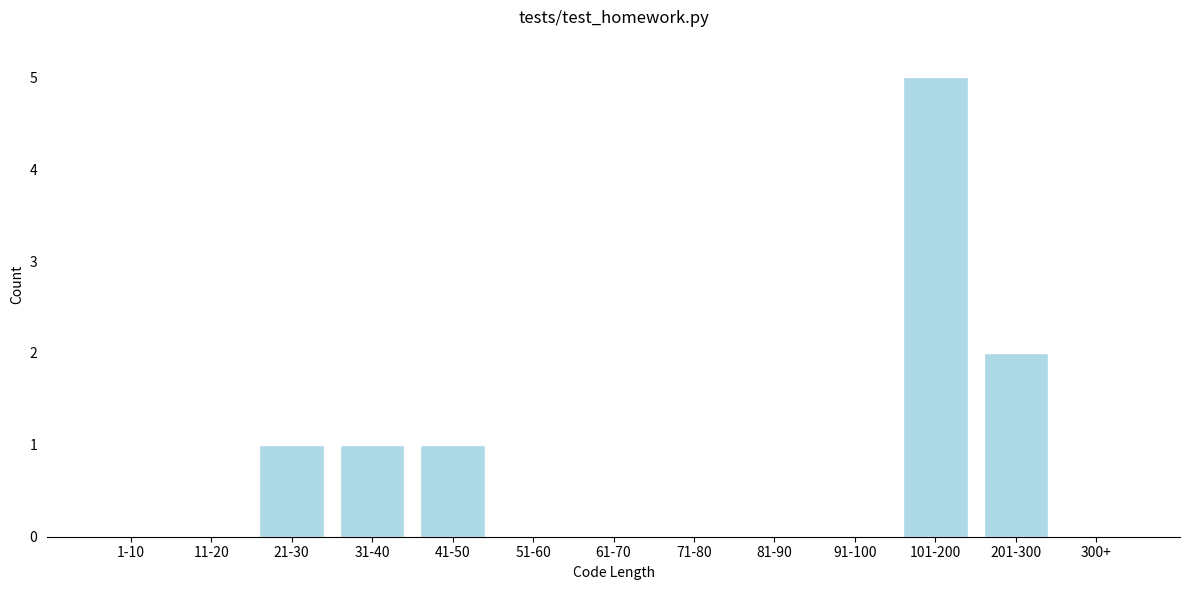

Reading left to right, what are all the values shown in this chart?

1-10=0	11-20=0	21-30=1	31-40=1	41-50=1	51-60=0	61-70=0	71-80=0	81-90=0	91-100=0	101-200=5	201-300=2	300+=0